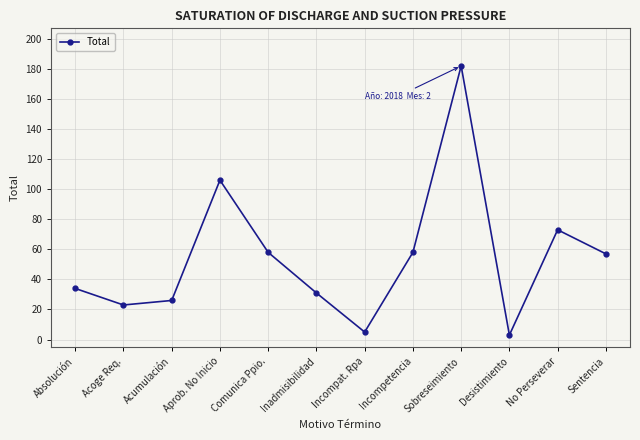

Where is the first local maximum?

Aprob. No Inicio